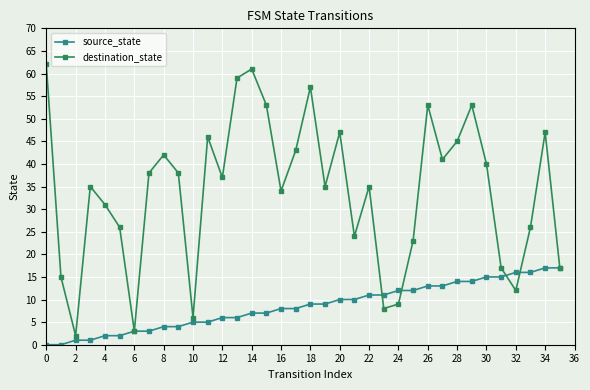

True or false: destination_state and source_state cross at least once.

True